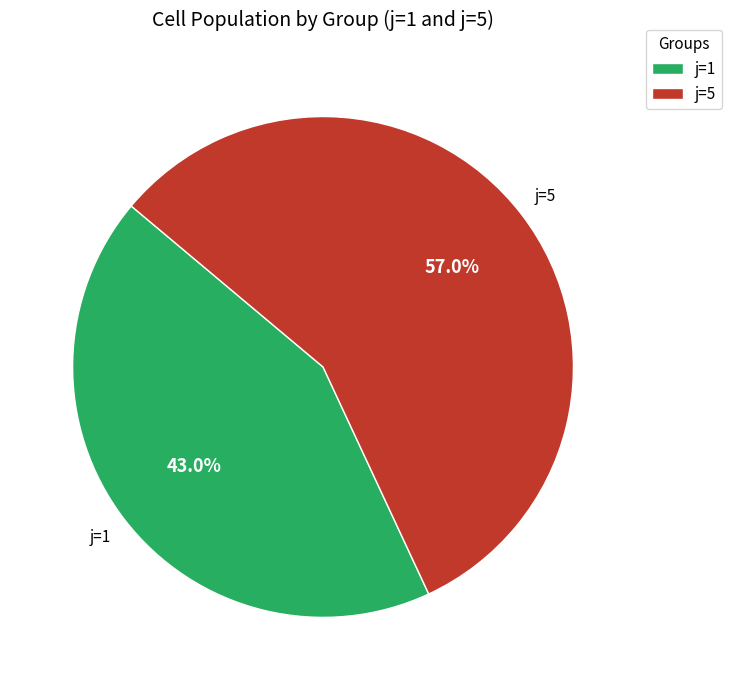

What is the smallest slice in the pie chart?

j=1